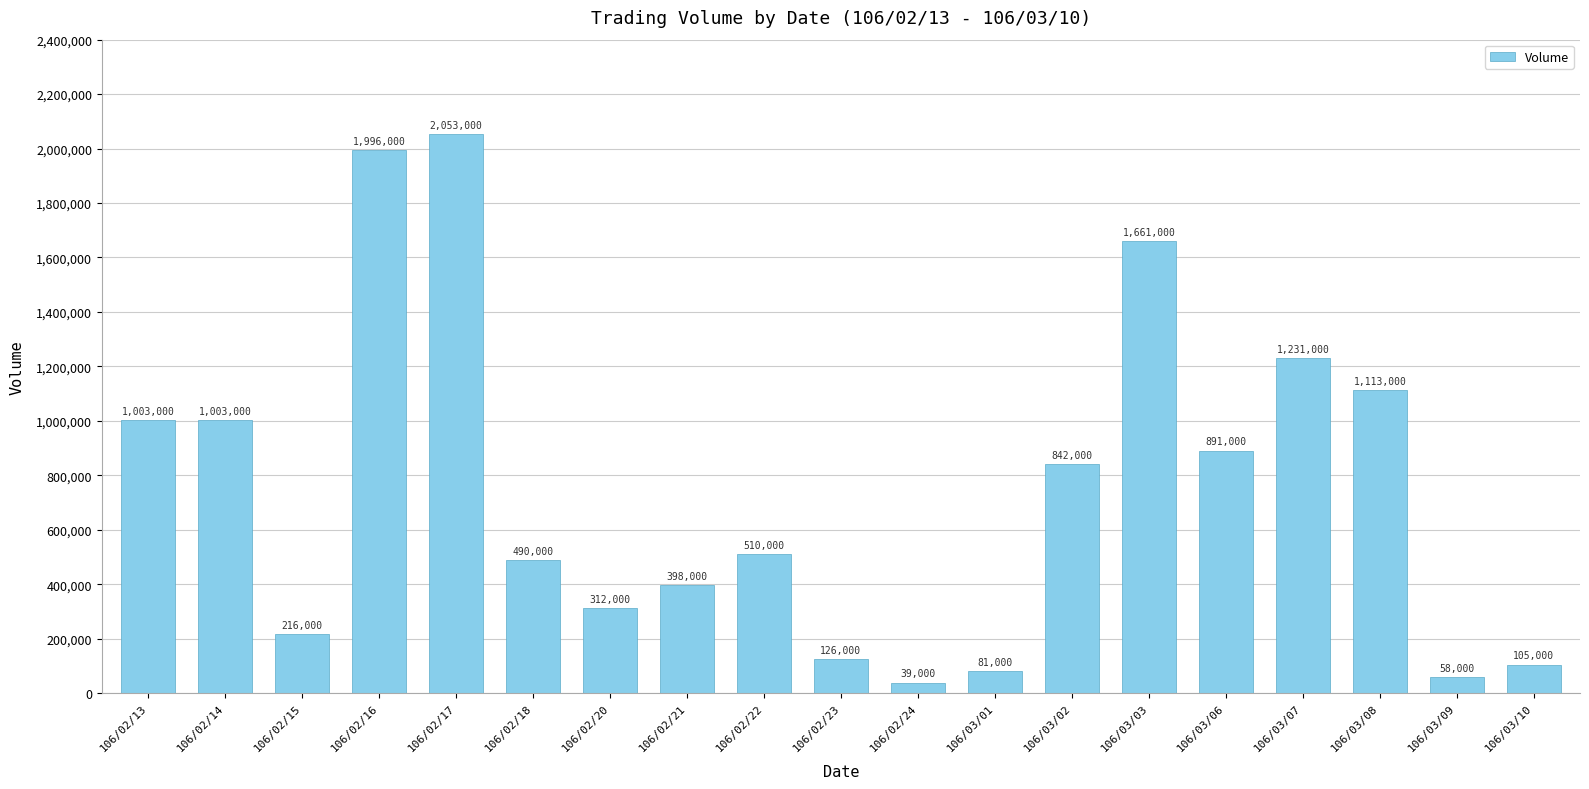

What is the sum of the values at 106/03/07 and 106/02/23?

1357000